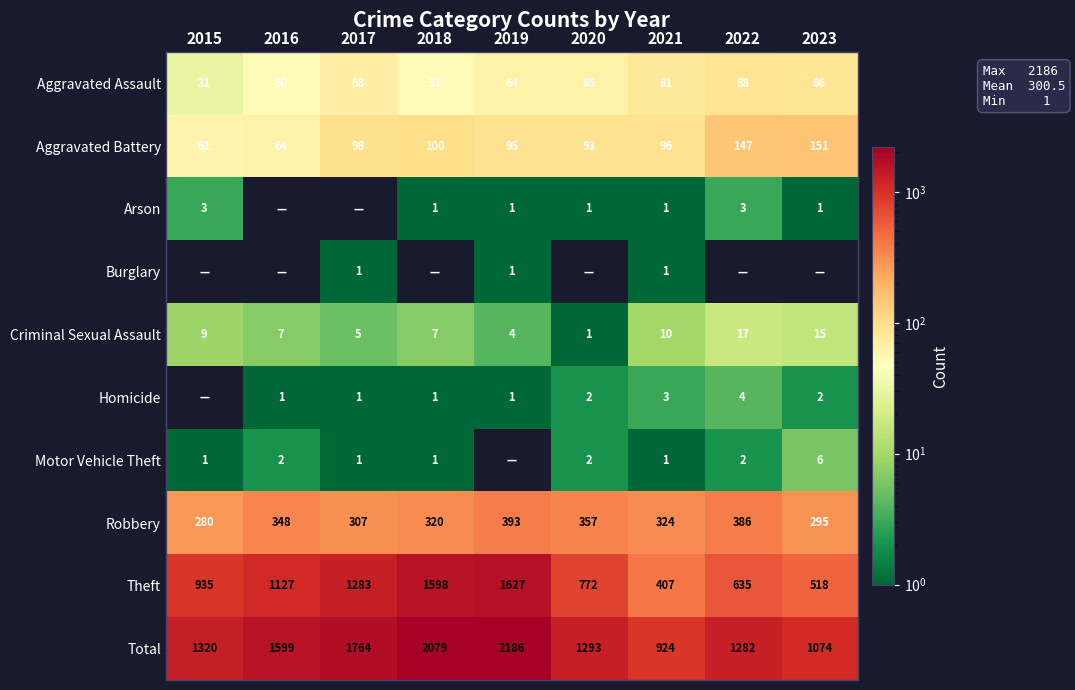

What is the difference between the second highest and second lowest values in the Criminal Sexual Assault series?

11